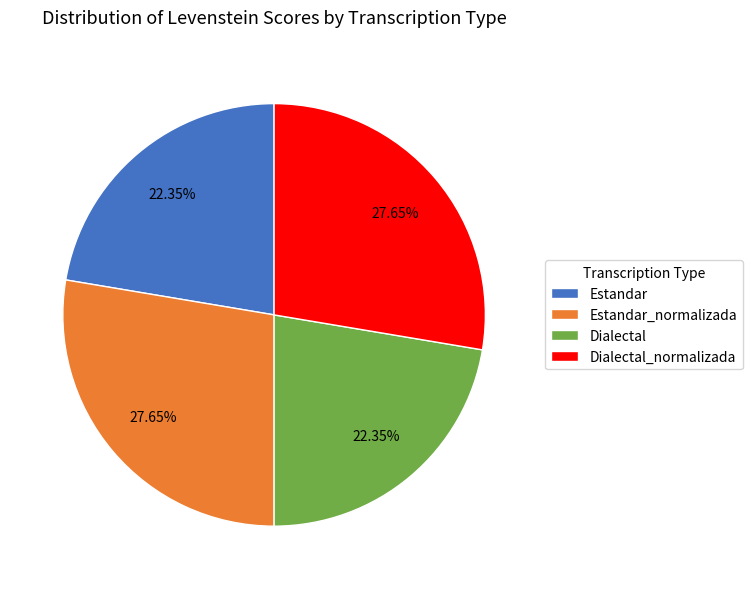

Is there a majority slice in this chart?

No